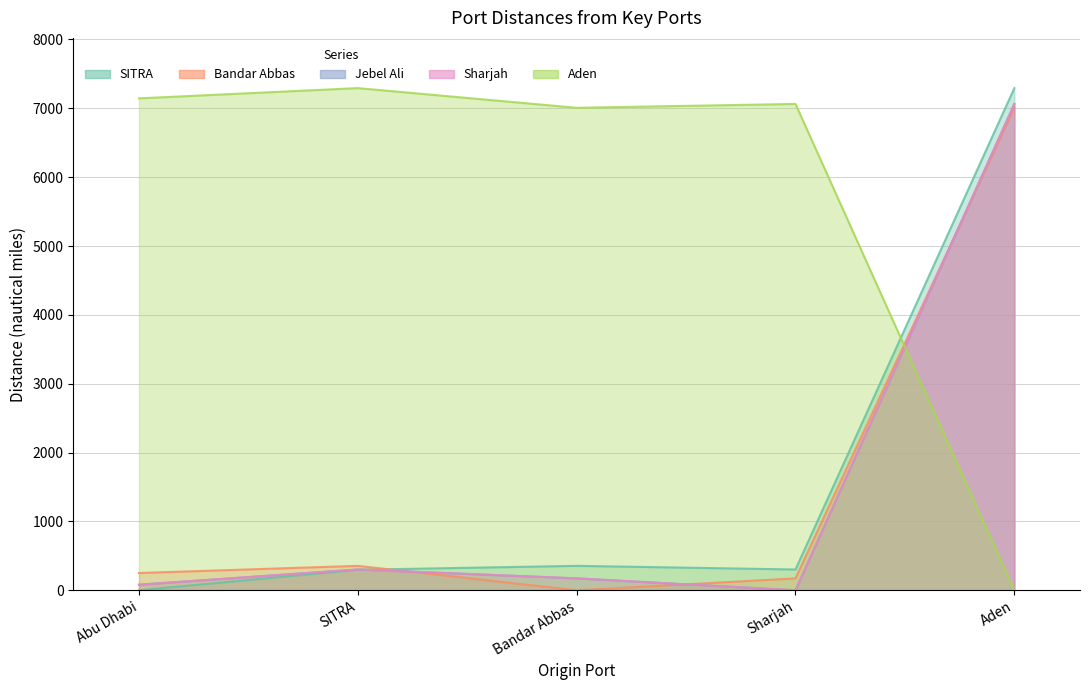

Reading right to left, list all the values displayed in this chart.

SITRA: 7294	302	355	298	0
Bandar Abbas: 7008	173	0	355	251
Jebel Ali: 7064	0	173	302	81
Sharjah: 7064	0	173	302	81
Aden: 0	7064	7008	7294	7145